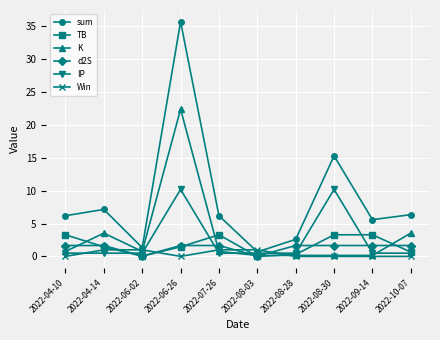

How many lines are shown in the chart?

6